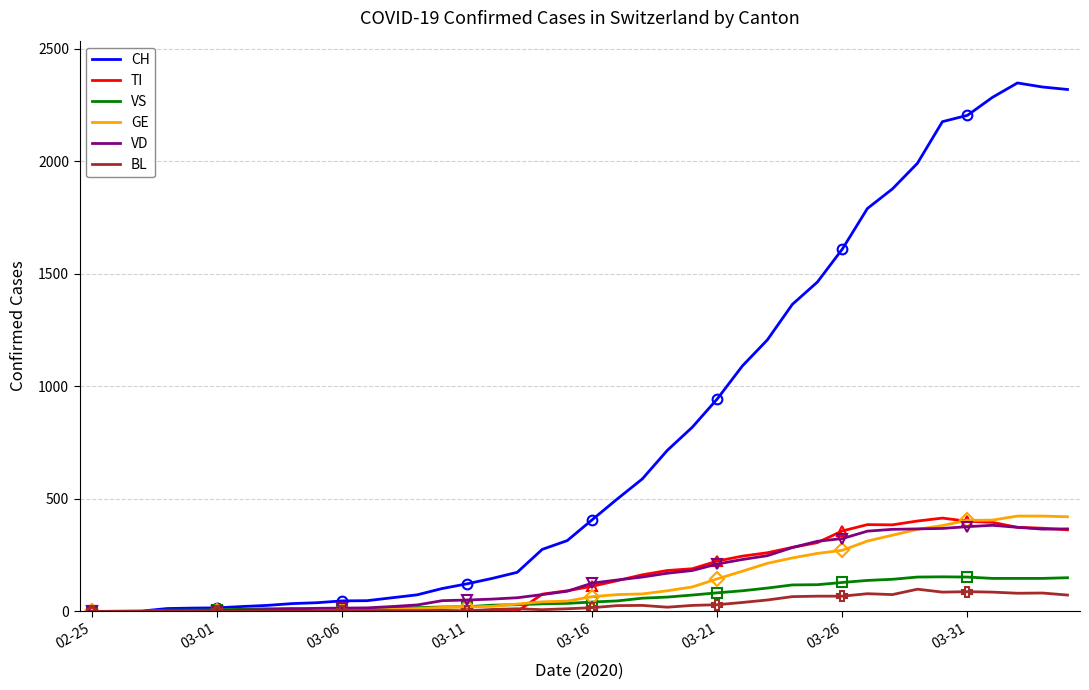

Reading left to right, extract all data points from this chart.

CH: 0	1	2	13	15	16	22	27	35	39	47	48	61	74	102	123	147	174	276	315	408	500	589	716	819	945	1091	1207	1365	1464	1611	1791	1878	1992	2177	2205	2285	2349	2331	2320
TI: 0	0	0	0	0	0	0	0	0	0	0	0	0	0	0	0	0	0	77	92	112	137	163	182	190	224	246	261	285	306	358	386	385	402	415	401	396	374	370	363
VS: 0	0	0	6	6	7	10	12	13	11	12	12	16	17	20	21	28	30	34	36	42	47	59	64	73	83	92	104	118	119	129	138	143	153	154	153	147	147	147	150
GE: 0	1	1	2	3	3	3	4	4	5	7	7	9	13	18	20	23	33	43	46	66	75	78	92	109	145	179	214	238	258	272	313	339	365	382	405	406	424	424	421
VD: 0	0	0	4	4	4	6	8	11	14	15	16	22	29	48	51	55	61	75	90	126	140	153	170	182	211	231	248	284	312	324	357	365	367	369	377	383	374	366	367
BL: 0	0	0	0	1	1	1	1	1	1	4	4	4	4	5	3	9	12	8	12	17	26	27	19	27	30	40	51	66	68	68	79	75	99	86	88	86	81	82	73